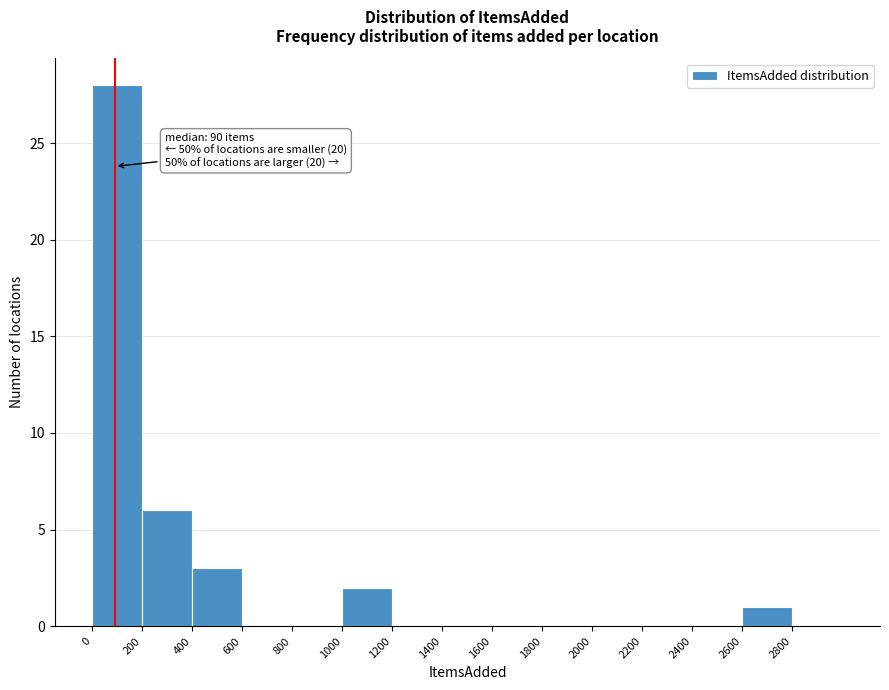

Over which range of the x-axis is the bar tallest?

0 to 200